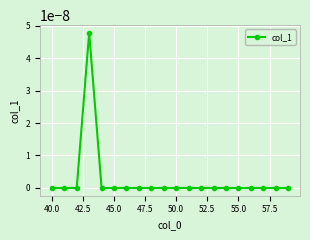

Count the number of categories in the chart.

20